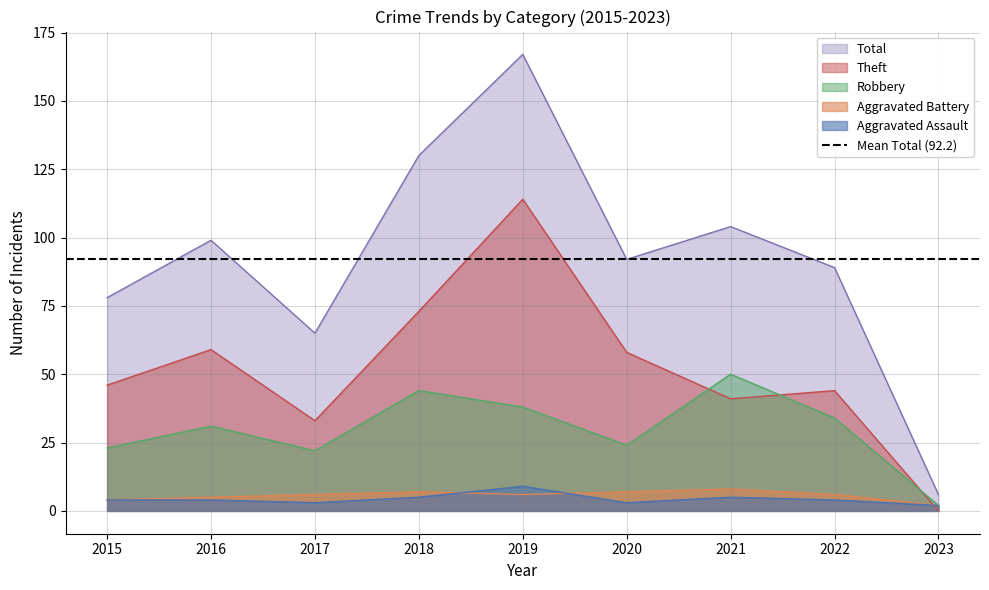

How many intersections are there between Aggravated Battery and Aggravated Assault?

2